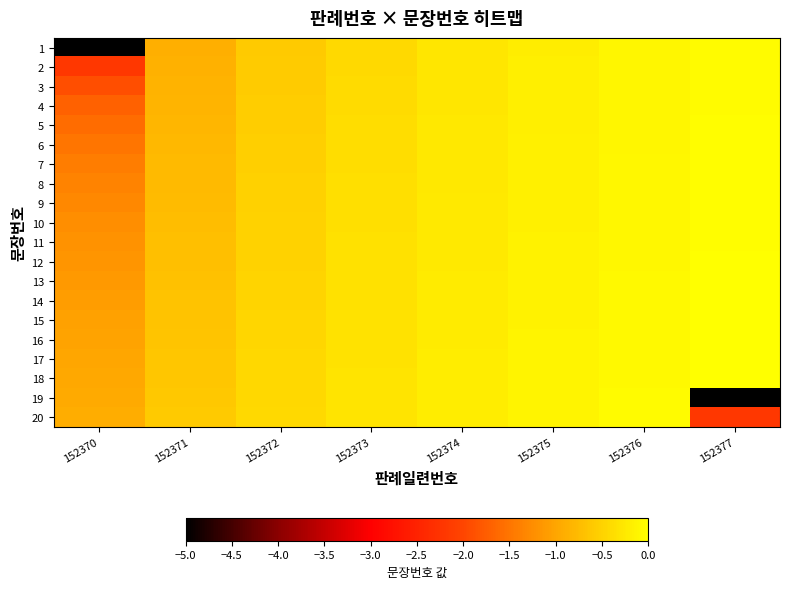

Reading left to right, extract all data points from this chart.

1: 152370=-5.0	152371=-0.9	152372=-0.6	152373=-0.4	152374=-0.3	152375=-0.2	152376=-0.1	152377=-0.0
2: 152370=-2.2	152371=-0.9	152372=-0.6	152373=-0.4	152374=-0.3	152375=-0.2	152376=-0.1	152377=-0.0
3: 152370=-1.9	152371=-0.9	152372=-0.6	152373=-0.4	152374=-0.3	152375=-0.2	152376=-0.1	152377=-0.0
4: 152370=-1.7	152371=-0.8	152372=-0.6	152373=-0.4	152374=-0.3	152375=-0.2	152376=-0.1	152377=-0.0
5: 152370=-1.6	152371=-0.8	152372=-0.6	152373=-0.4	152374=-0.3	152375=-0.2	152376=-0.1	152377=-0.0
6: 152370=-1.5	152371=-0.8	152372=-0.5	152373=-0.4	152374=-0.3	152375=-0.2	152376=-0.1	152377=-0.0
7: 152370=-1.4	152371=-0.8	152372=-0.5	152373=-0.4	152374=-0.3	152375=-0.2	152376=-0.1	152377=-0.0
8: 152370=-1.4	152371=-0.8	152372=-0.5	152373=-0.4	152374=-0.3	152375=-0.2	152376=-0.1	152377=-0.0
9: 152370=-1.3	152371=-0.7	152372=-0.5	152373=-0.4	152374=-0.3	152375=-0.2	152376=-0.1	152377=-0.0
10: 152370=-1.2	152371=-0.7	152372=-0.5	152373=-0.4	152374=-0.2	152375=-0.2	152376=-0.1	152377=-0.0
11: 152370=-1.2	152371=-0.7	152372=-0.5	152373=-0.4	152374=-0.2	152375=-0.2	152376=-0.1	152377=-0.0
12: 152370=-1.2	152371=-0.7	152372=-0.5	152373=-0.3	152374=-0.2	152375=-0.2	152376=-0.1	152377=-0.0
13: 152370=-1.1	152371=-0.7	152372=-0.5	152373=-0.3	152374=-0.2	152375=-0.1	152376=-0.1	152377=-0.0
14: 152370=-1.1	152371=-0.7	152372=-0.5	152373=-0.3	152374=-0.2	152375=-0.1	152376=-0.1	152377=-0.0
15: 152370=-1.0	152371=-0.7	152372=-0.5	152373=-0.3	152374=-0.2	152375=-0.1	152376=-0.1	152377=-0.0
16: 152370=-1.0	152371=-0.7	152372=-0.5	152373=-0.3	152374=-0.2	152375=-0.1	152376=-0.1	152377=-0.0
17: 152370=-1.0	152371=-0.6	152372=-0.4	152373=-0.3	152374=-0.2	152375=-0.1	152376=-0.1	152377=-0.0
18: 152370=-1.0	152371=-0.6	152372=-0.4	152373=-0.3	152374=-0.2	152375=-0.1	152376=-0.1	152377=0.0
19: 152370=-0.9	152371=-0.6	152372=-0.4	152373=-0.3	152374=-0.2	152375=-0.1	152376=-0.1	152377=-5.0
20: 152370=-0.9	152371=-0.6	152372=-0.4	152373=-0.3	152374=-0.2	152375=-0.1	152376=-0.1	152377=-2.2